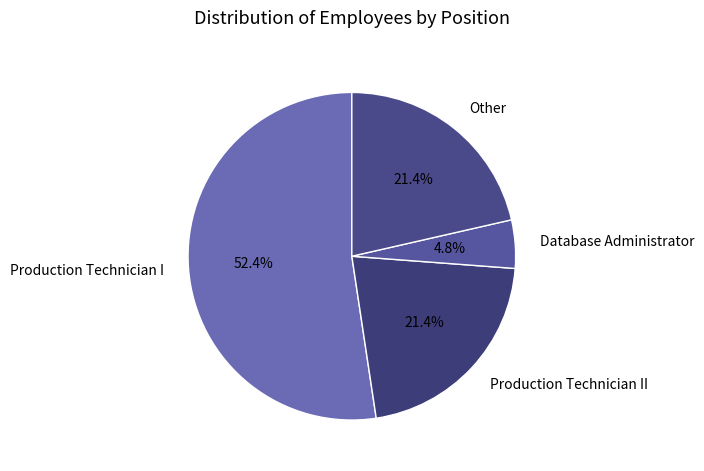

Combined, do Other and Database Administrator account for over 50%?

No